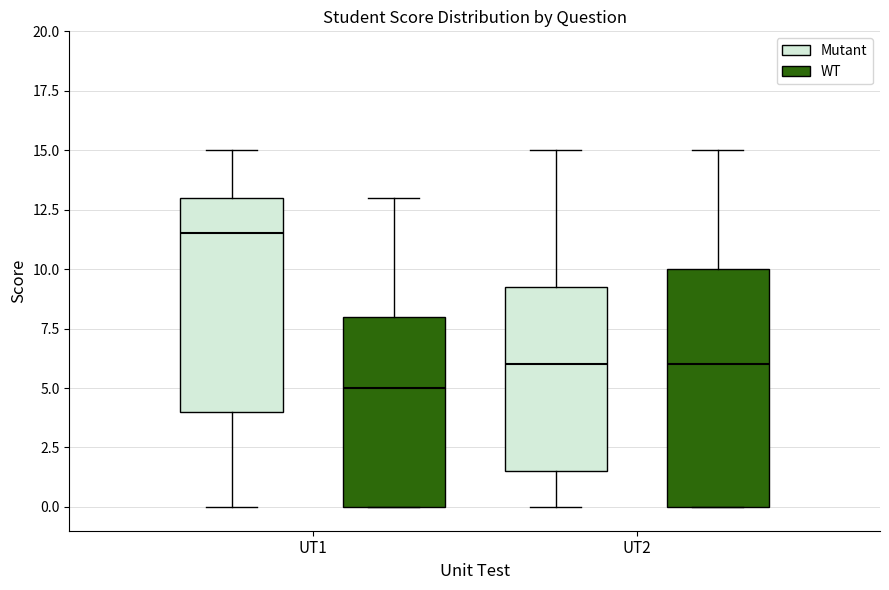

Reading left to right, transcribe this box plot: for each box, give where its median line is, the range the box spans, and where its two whiskers end, as read against the y-axis. The values are not printed on the chart, so give them approximately, as read against the axis.

UT1 (Mutant): median 11.5, box 4.0 to 13.0, whiskers 0.0 to 15.0
UT1 (WT): median 5.0, box 0.0 to 8.0, whiskers 0.0 to 13.0
UT2 (Mutant): median 6.0, box 1.5 to 9.5, whiskers 0.0 to 15.0
UT2 (WT): median 6.0, box 0.0 to 10.0, whiskers 0.0 to 15.0